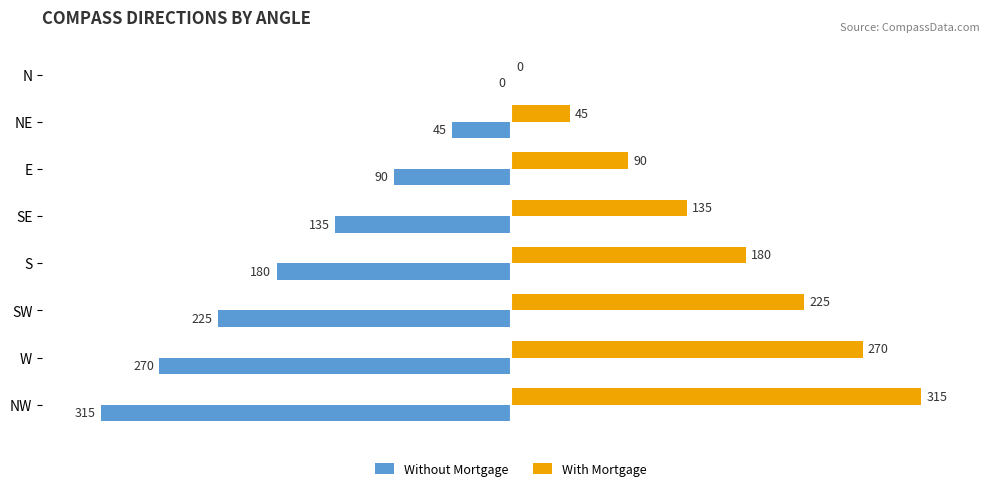

Which series has the largest total across all categories?

With Mortgage